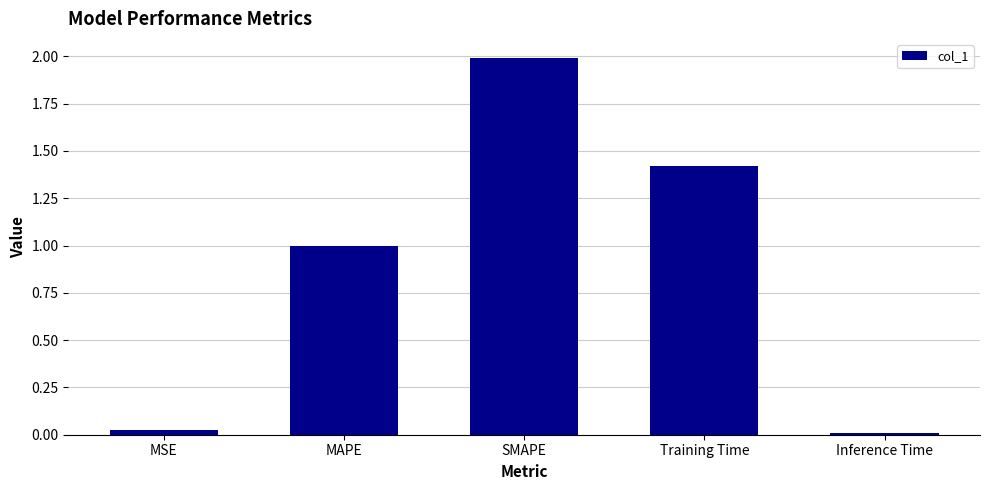

List the labels in order of value, smallest first.

Inference Time, MSE, MAPE, Training Time, SMAPE